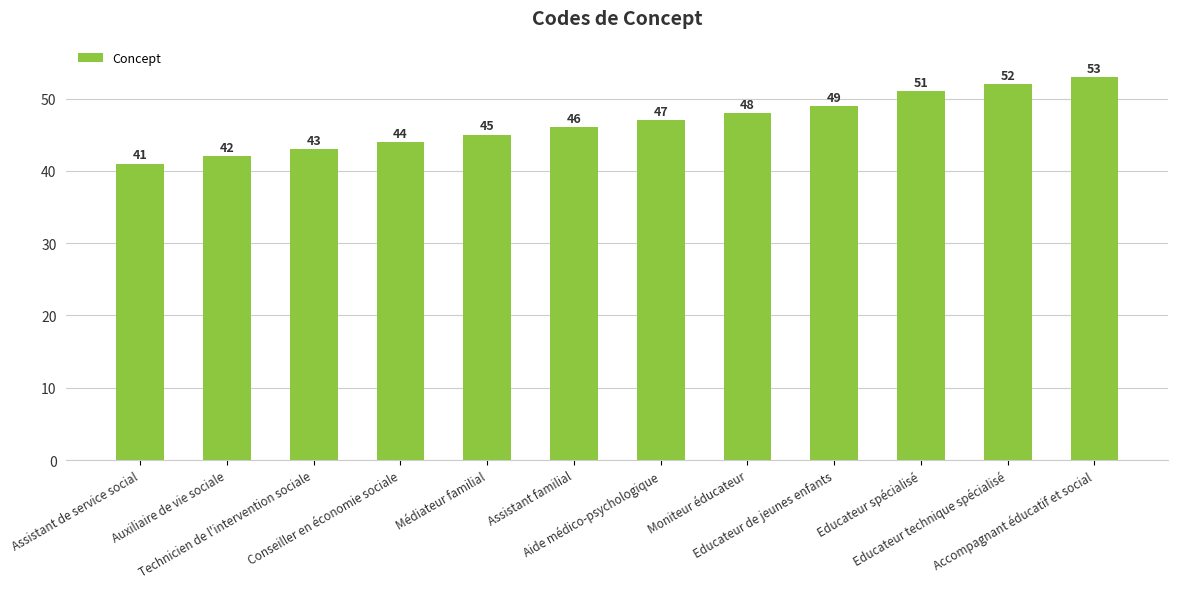

List the labels in order of value, largest first.

Accompagnant éducatif et social, Educateur technique spécialisé, Educateur spécialisé, Educateur de jeunes enfants, Moniteur éducateur, Aide médico-psychologique, Assistant familial, Médiateur familial, Conseiller en économie sociale, Technicien de l'intervention sociale, Auxiliaire de vie sociale, Assistant de service social